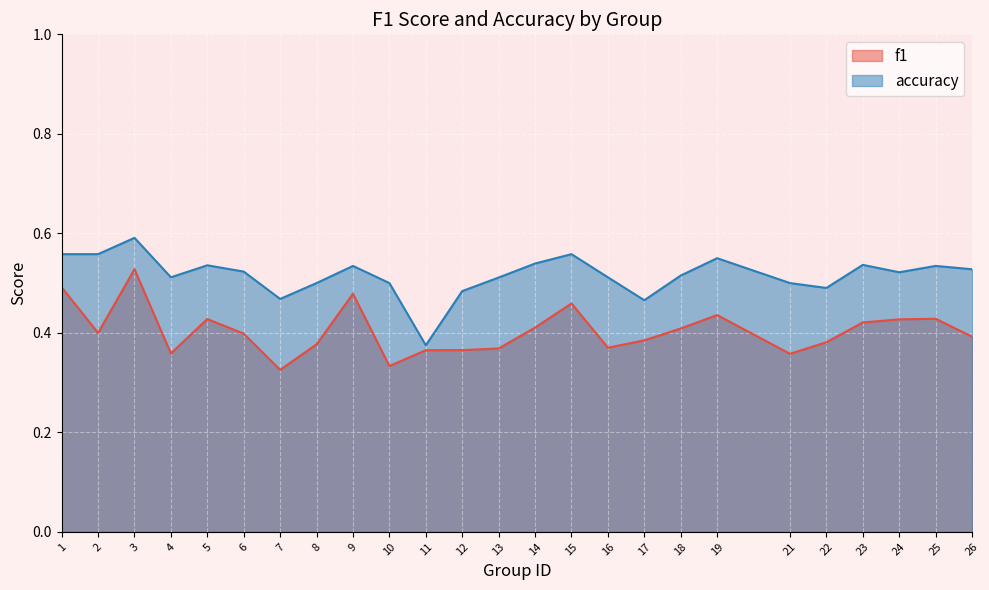

Reading left to right, extract all data points from this chart.

f1: 0.5	0.4	0.5	0.4	0.4	0.4	0.3	0.4	0.5	0.3	0.4	0.4	0.4	0.4	0.5	0.4	0.4	0.4	0.4	0.4	0.4	0.4	0.4	0.4	0.4
accuracy: 0.6	0.6	0.6	0.5	0.5	0.5	0.5	0.5	0.5	0.5	0.4	0.5	0.5	0.5	0.6	0.5	0.5	0.5	0.6	0.5	0.5	0.5	0.5	0.5	0.5